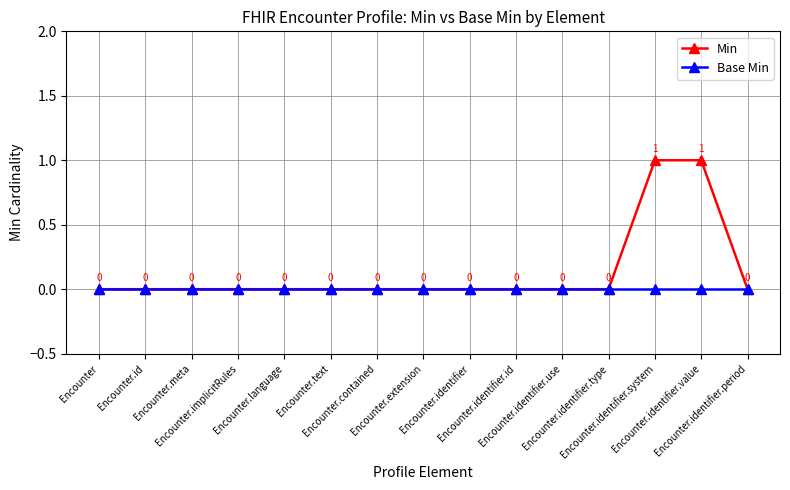

Reading right to left, extract all data points from this chart.

Min: 0	1	1	0	0	0	0	0	0	0	0	0	0	0	0
Base Min: 0	0	0	0	0	0	0	0	0	0	0	0	0	0	0